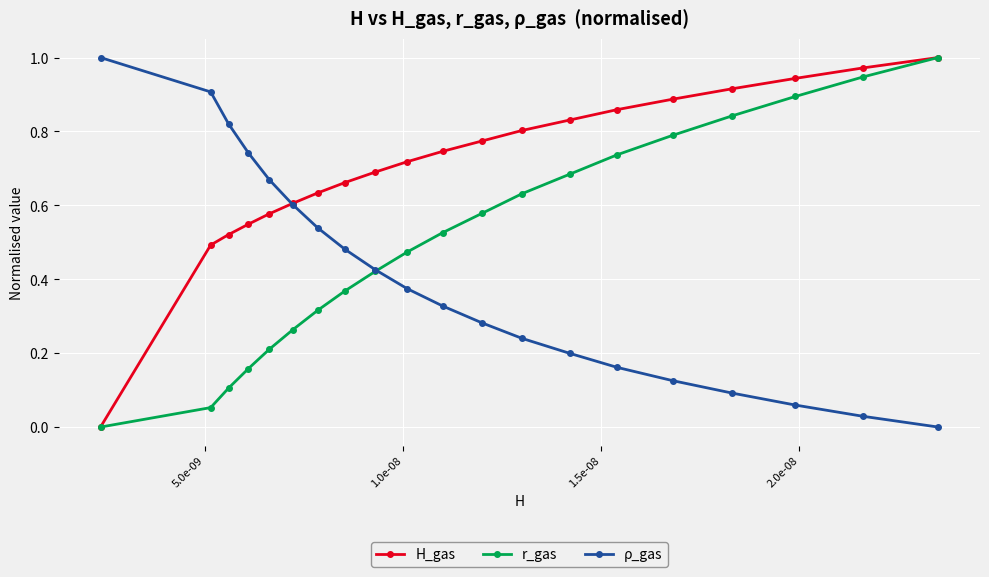

Which series has the largest total across all categories?

H_gas